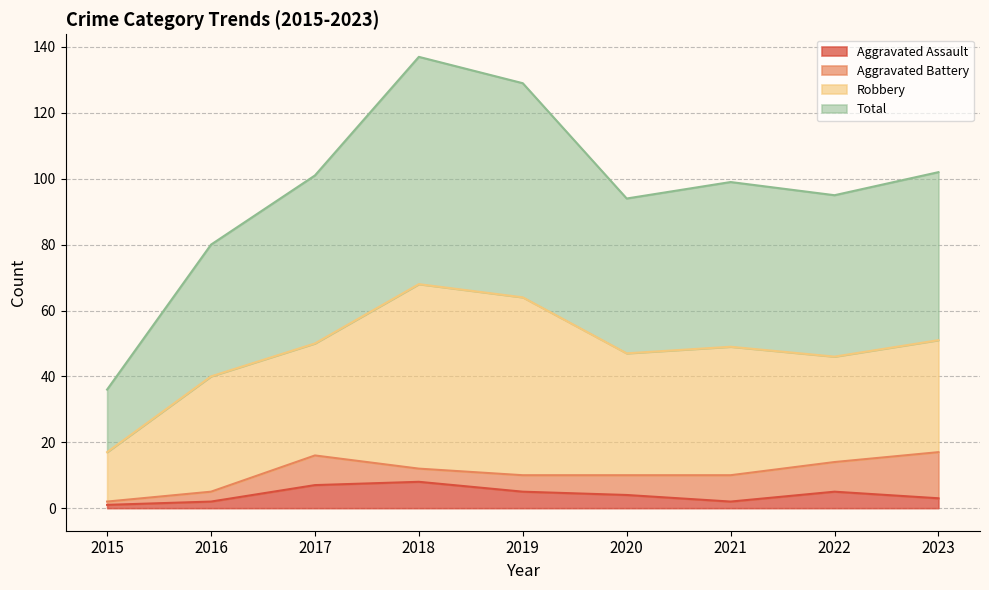

What is the difference between the second highest and minimum values in the Total series?

93